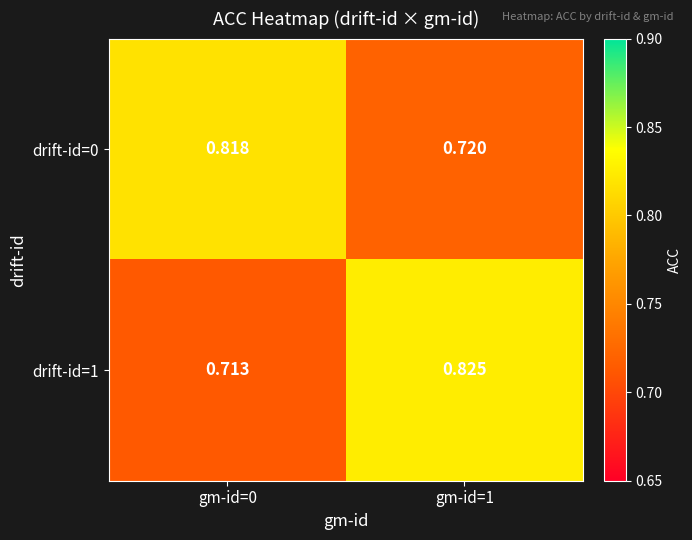

Is the value of drift-id=1 at gm-id=1 greater than the value of drift-id=0 at gm-id=0?

Yes